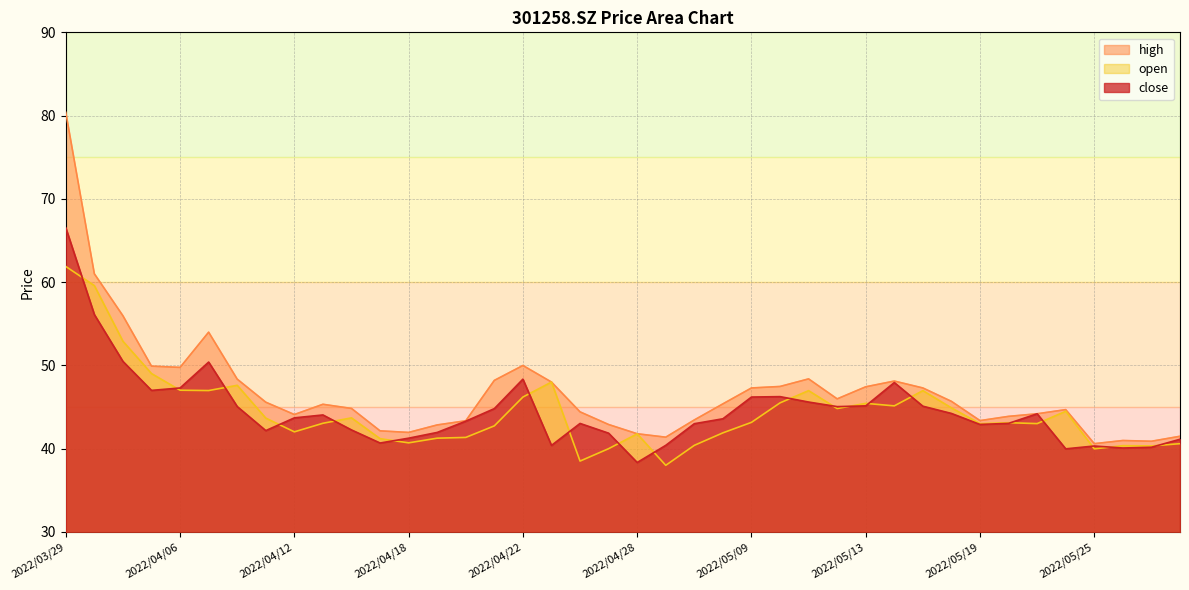

Reading right to left, extract all data points from this chart.

close: 2022/05/30=41.1	2022/05/27=40.2	2022/05/26=40.1	2022/05/25=40.3	2022/05/24=40.0	2022/05/23=44.2	2022/05/20=43.0	2022/05/19=42.9	2022/05/18=44.2	2022/05/17=45.1	2022/05/16=47.9	2022/05/13=45.1	2022/05/12=45.0	2022/05/11=45.6	2022/05/10=46.2	2022/05/09=46.2	2022/05/06=43.6	2022/05/05=43.0	2022/04/29=40.4	2022/04/28=38.3	2022/04/27=41.9	2022/04/26=43.0	2022/04/25=40.4	2022/04/22=48.4	2022/04/21=44.8	2022/04/20=43.3	2022/04/19=42.0	2022/04/18=41.3	2022/04/15=40.7	2022/04/14=42.2	2022/04/13=44.0	2022/04/12=43.7	2022/04/11=42.2	2022/04/08=45.1	2022/04/07=50.4	2022/04/06=47.3	2022/04/01=47.0	2022/03/31=50.5	2022/03/30=56.1	2022/03/29=66.5
high: 2022/05/30=41.5	2022/05/27=40.9	2022/05/26=41.0	2022/05/25=40.6	2022/05/24=44.7	2022/05/23=44.2	2022/05/20=43.9	2022/05/19=43.4	2022/05/18=45.7	2022/05/17=47.3	2022/05/16=48.1	2022/05/13=47.4	2022/05/12=46.0	2022/05/11=48.4	2022/05/10=47.5	2022/05/09=47.3	2022/05/06=45.4	2022/05/05=43.5	2022/04/29=41.4	2022/04/28=41.8	2022/04/27=42.9	2022/04/26=44.4	2022/04/25=48.0	2022/04/22=50.0	2022/04/21=48.2	2022/04/20=43.4	2022/04/19=42.9	2022/04/18=42.0	2022/04/15=42.1	2022/04/14=44.8	2022/04/13=45.3	2022/04/12=44.1	2022/04/11=45.6	2022/04/08=48.4	2022/04/07=54.0	2022/04/06=49.8	2022/04/01=49.9	2022/03/31=56.0	2022/03/30=61.0	2022/03/29=80.4
open: 2022/05/30=40.6	2022/05/27=40.3	2022/05/26=40.4	2022/05/25=40.0	2022/05/24=44.5	2022/05/23=43.0	2022/05/20=43.1	2022/05/19=43.0	2022/05/18=44.9	2022/05/17=47.0	2022/05/16=45.1	2022/05/13=45.4	2022/05/12=44.8	2022/05/11=47.0	2022/05/10=45.5	2022/05/09=43.2	2022/05/06=41.9	2022/05/05=40.4	2022/04/29=38.0	2022/04/28=41.8	2022/04/27=40.0	2022/04/26=38.5	2022/04/25=48.0	2022/04/22=46.2	2022/04/21=42.7	2022/04/20=41.4	2022/04/19=41.3	2022/04/18=40.7	2022/04/15=41.2	2022/04/14=43.7	2022/04/13=43.0	2022/04/12=42.0	2022/04/11=43.7	2022/04/08=47.6	2022/04/07=47.0	2022/04/06=47.0	2022/04/01=49.0	2022/03/31=52.9	2022/03/30=59.6	2022/03/29=61.9